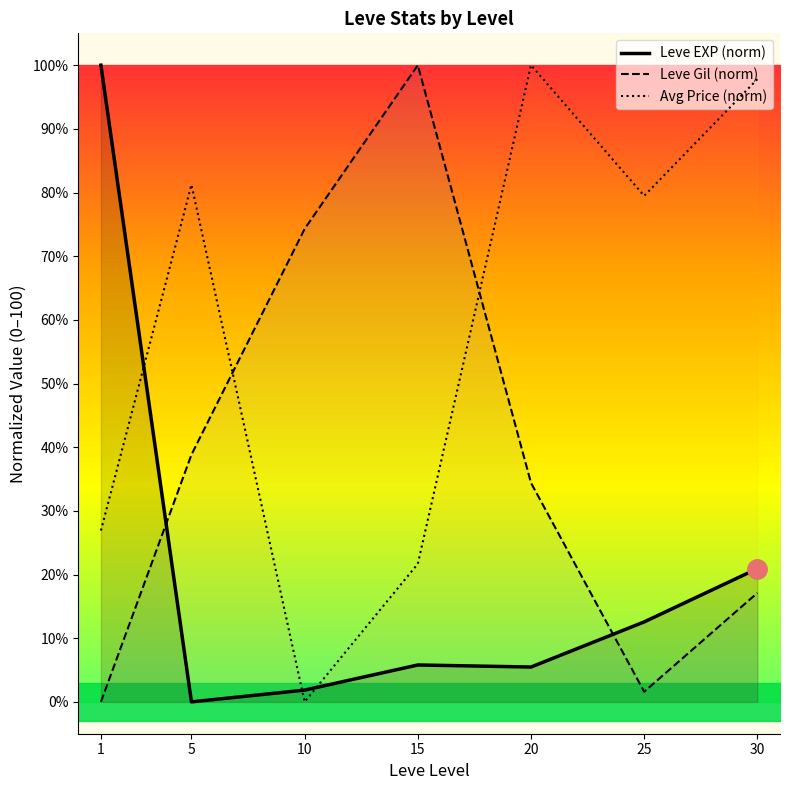

How many times do Avg Price (norm) and Leve EXP (norm) cross each other?

3